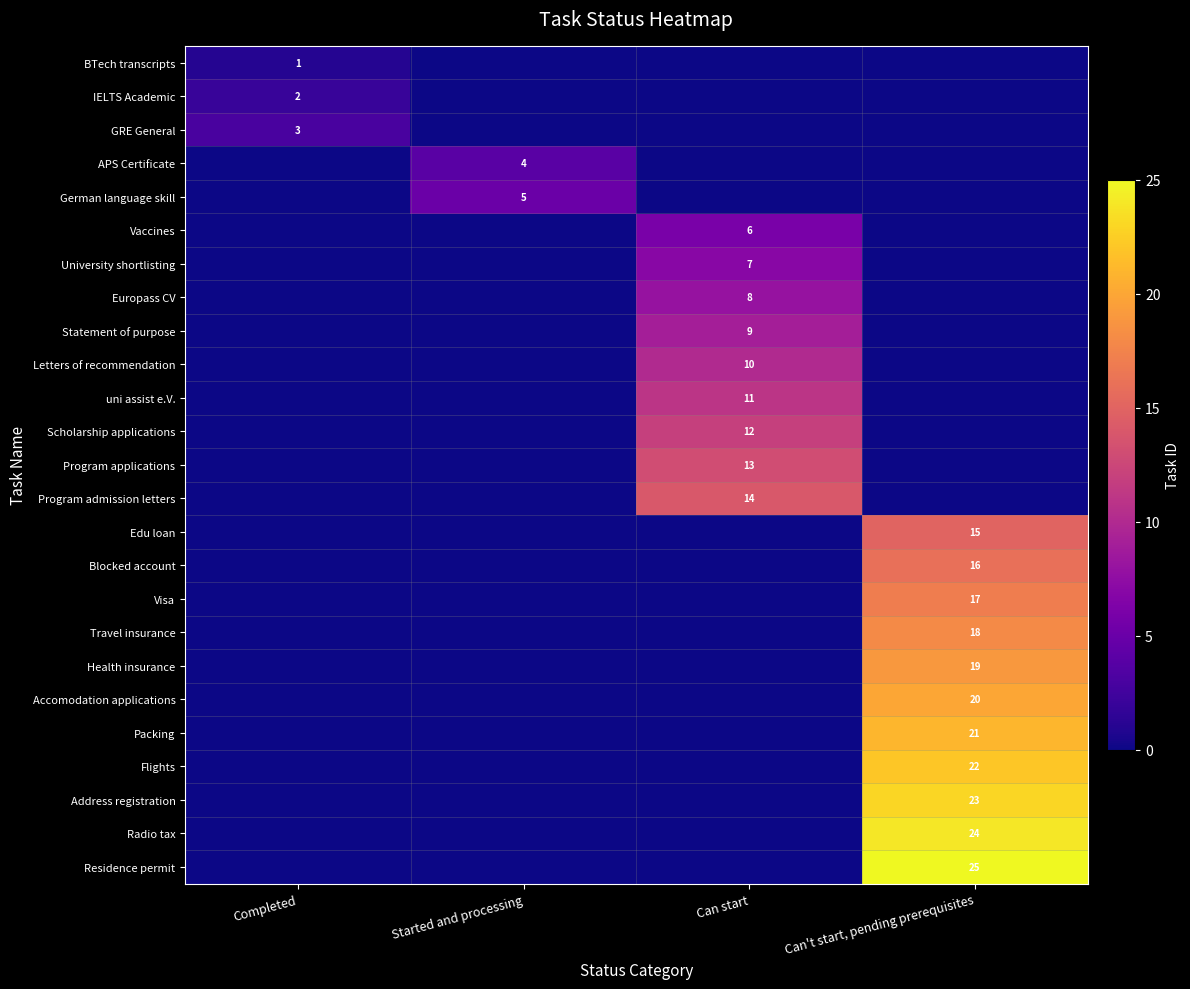

Which series has the largest total across all categories?

Residence permit